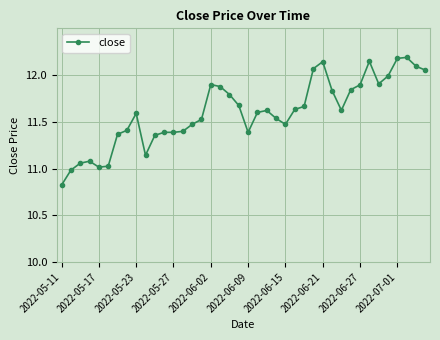

True or false: the data has more than 0 interior local peaks.

True